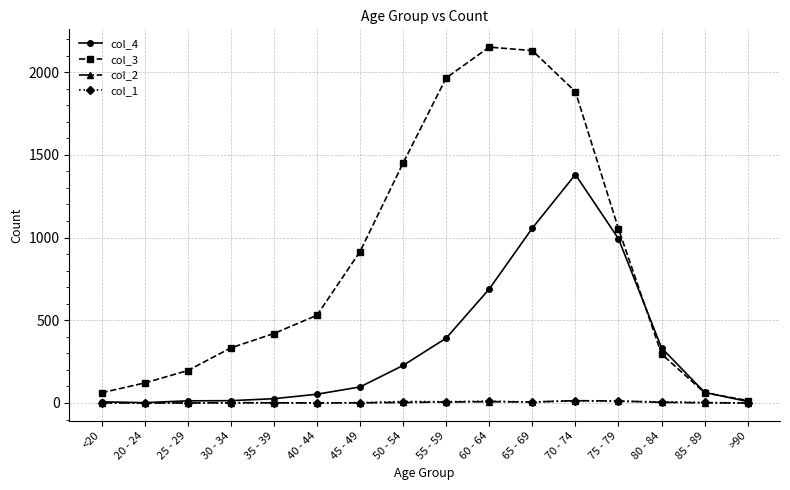

True or false: col_1 has more than 1 interior local peaks.

True